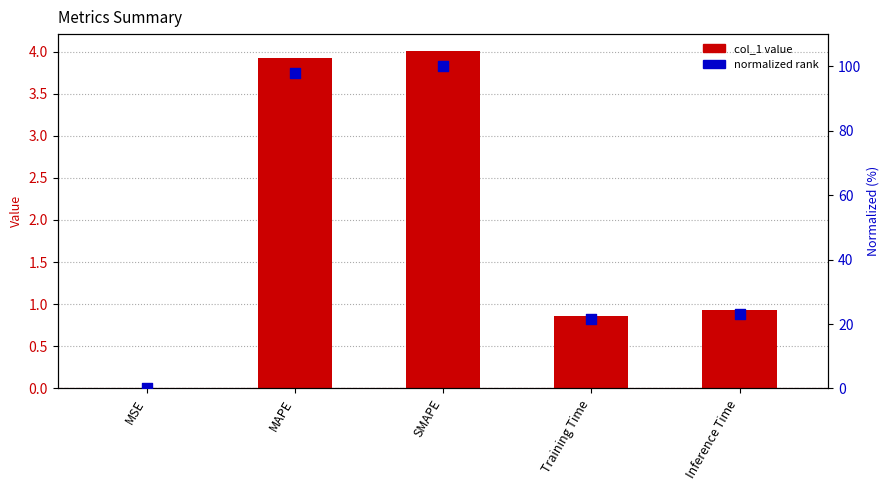

What is the total value across all series at MAPE?

102.0